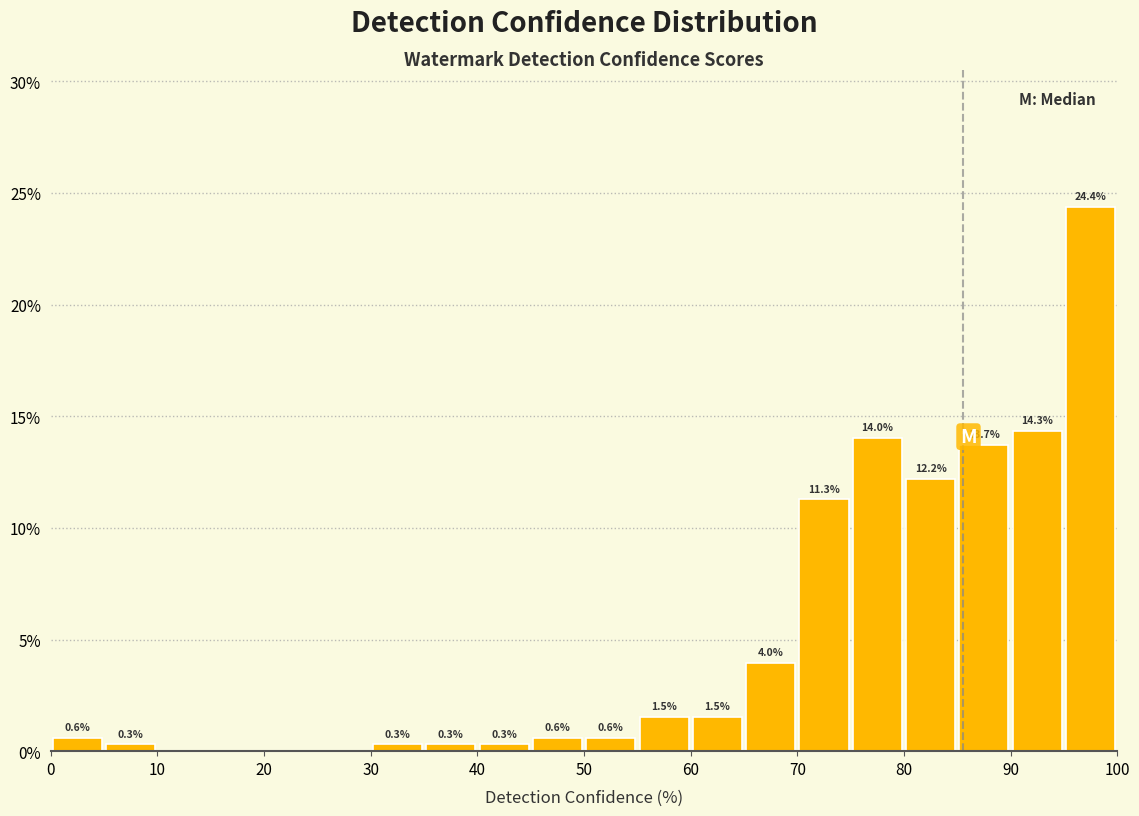

Which range on the x-axis has the tallest bar?

95 to 100